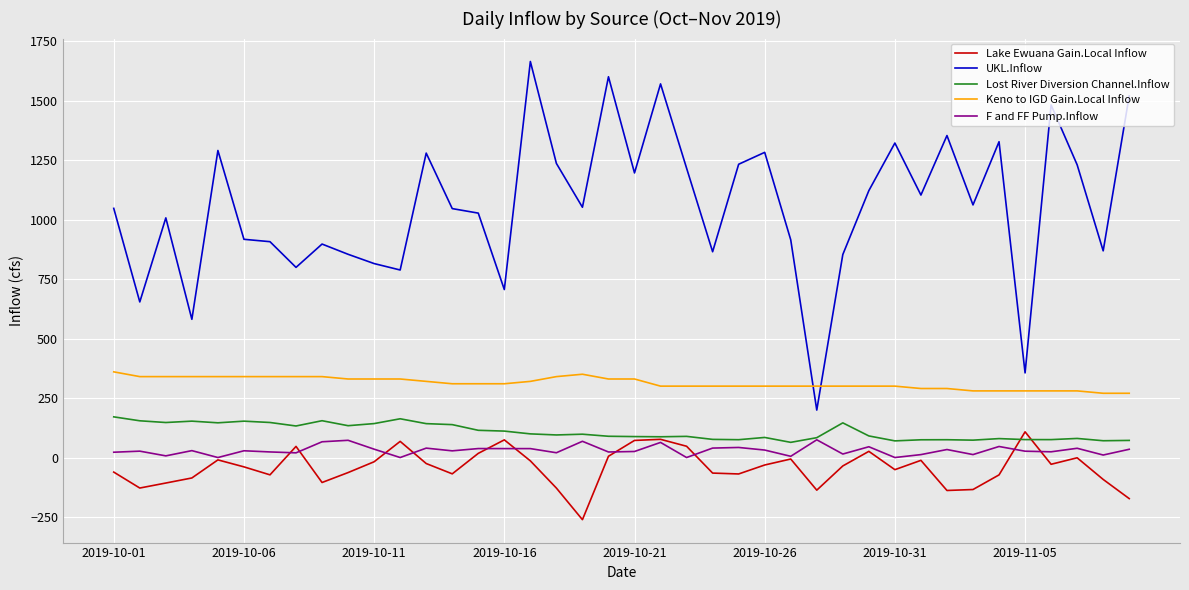

True or false: Lake Ewuana Gain.Local Inflow has more than 1 interior local peaks.

True